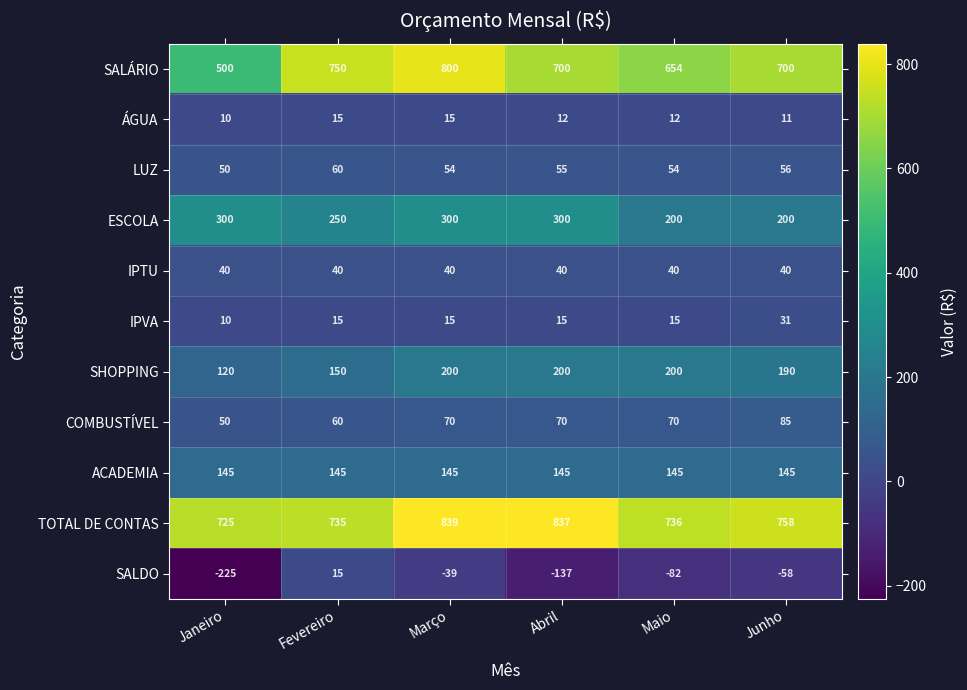

At which category is the sum across all series the highest?

Março